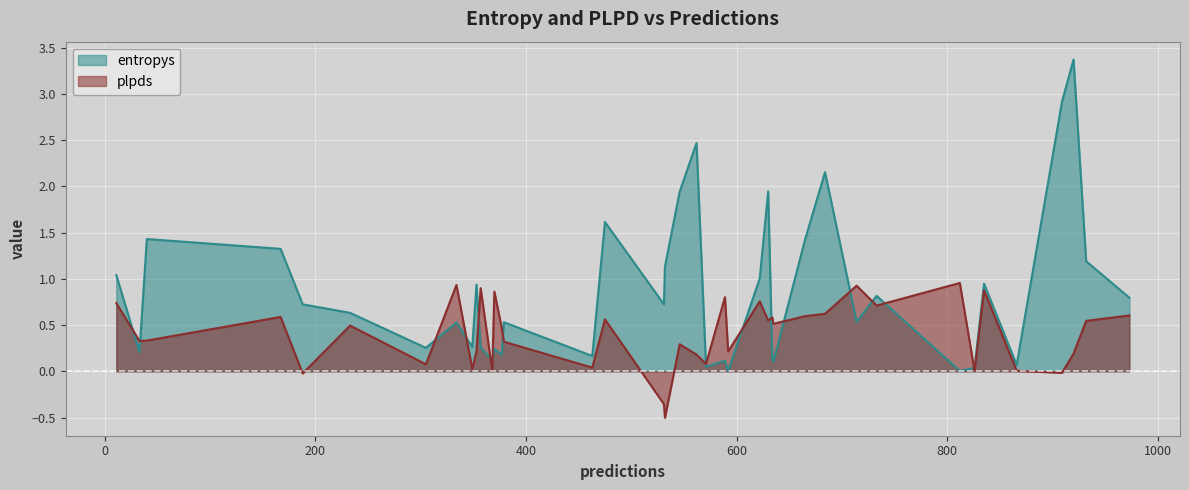

List the series in order of their peak value, highest first.

entropys, plpds